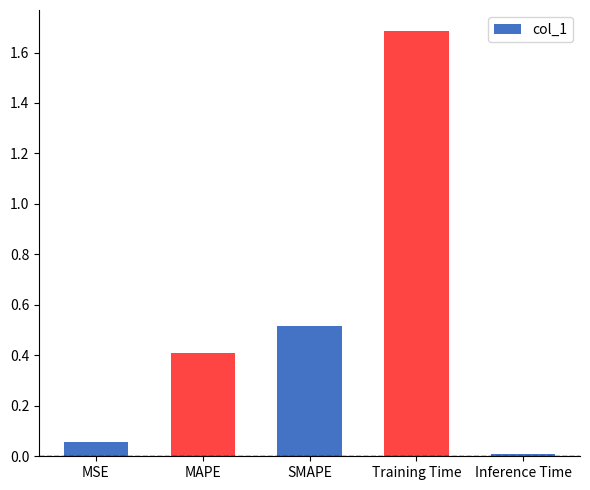

How many series are shown in this chart?

1